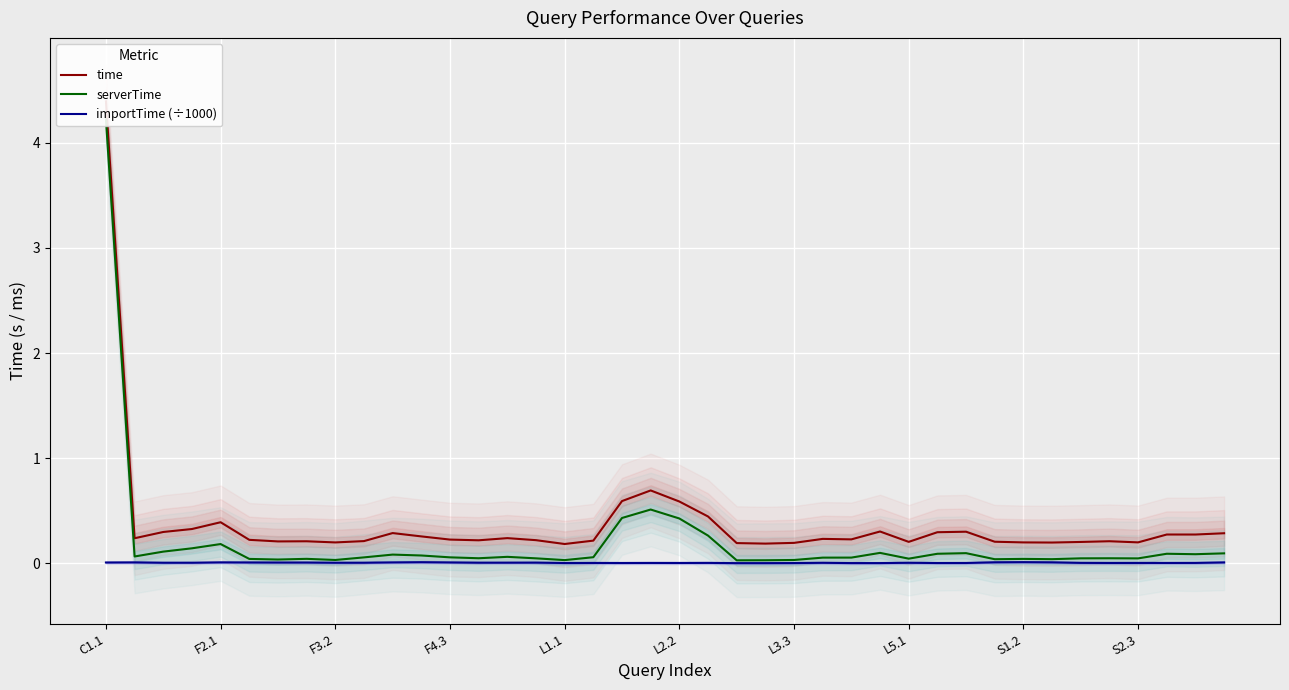

True or false: importTime (÷1000) and time intersect in this chart.

False